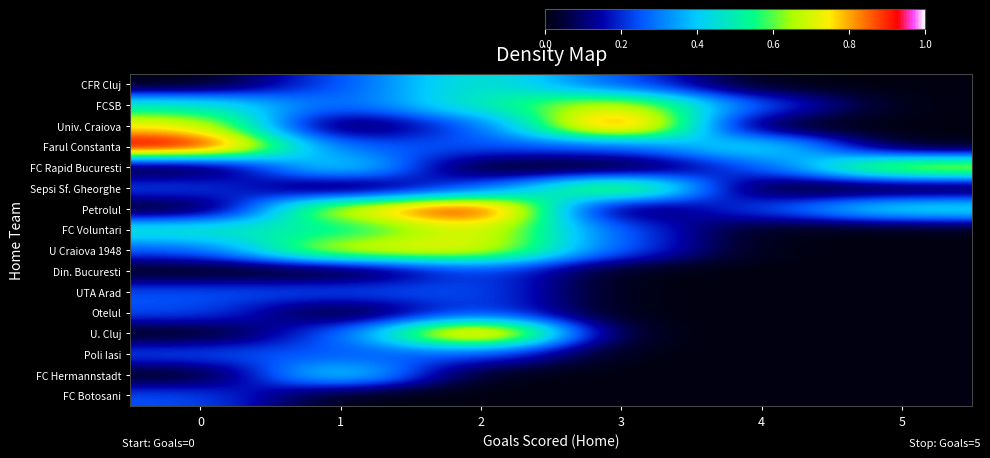

At which category is the sum across all series the highest?

2